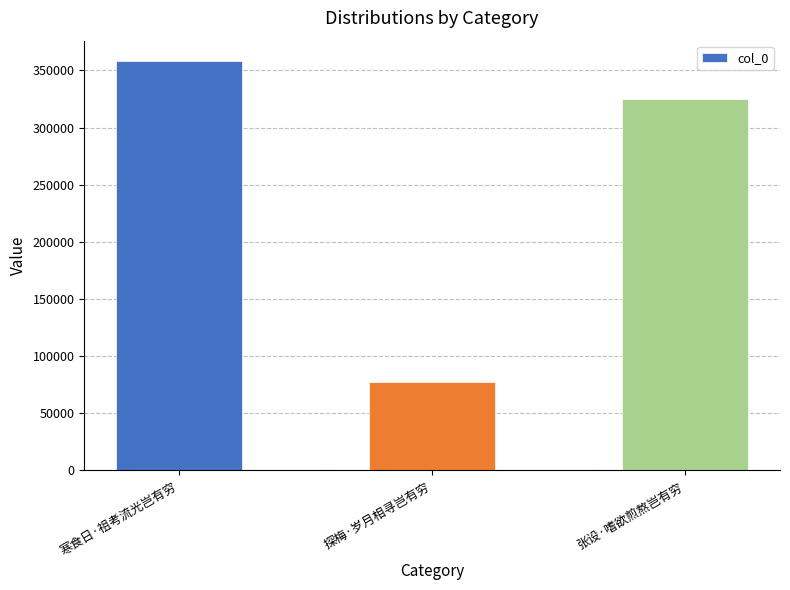

Which category has the lowest value across all series?

探梅·岁月相寻岂有穷